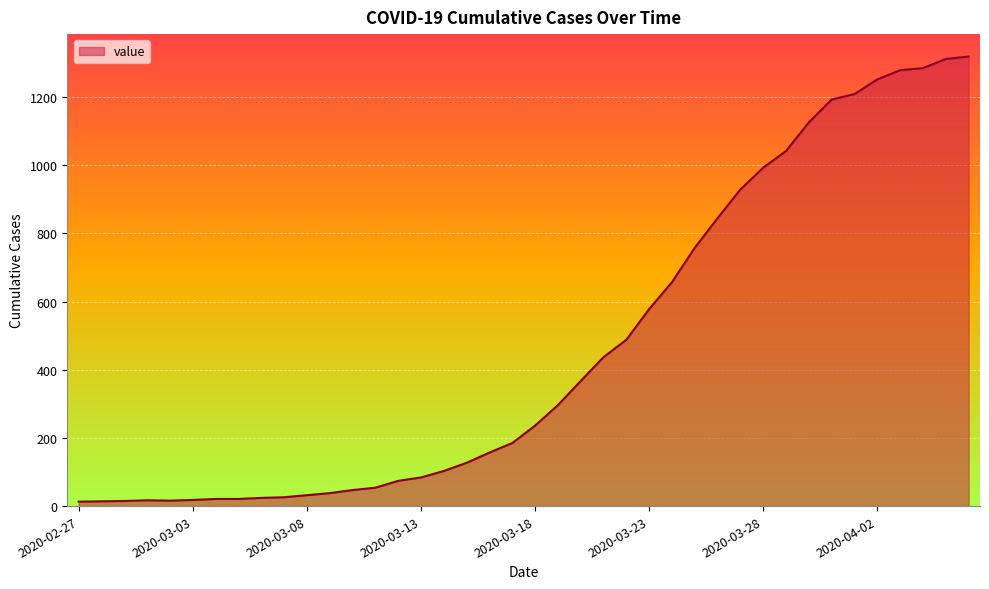

What is the maximum value shown in the chart?

1319